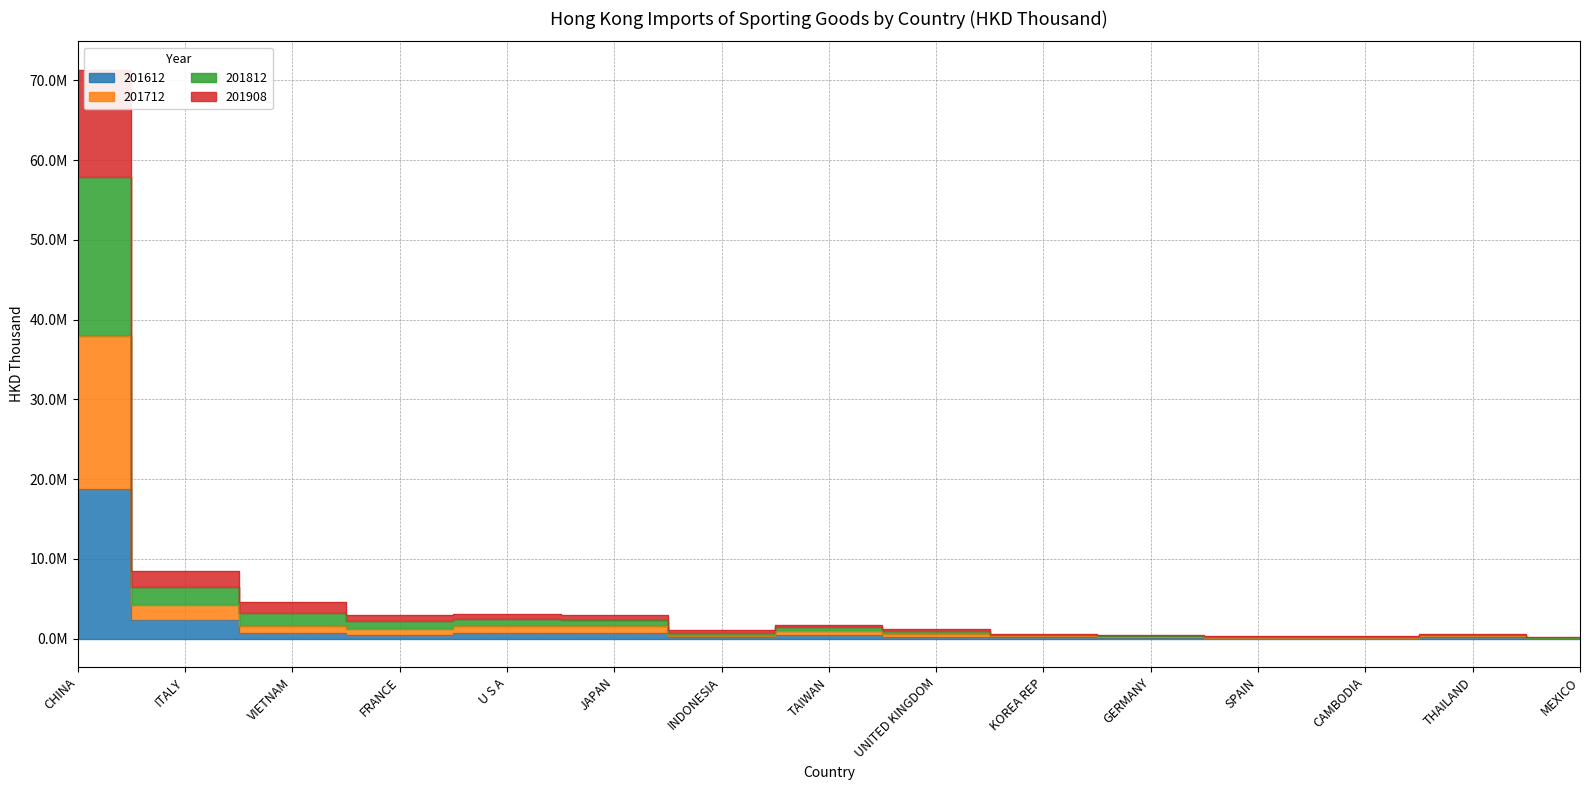

How many interior local peaks does the 201812 series have?

3